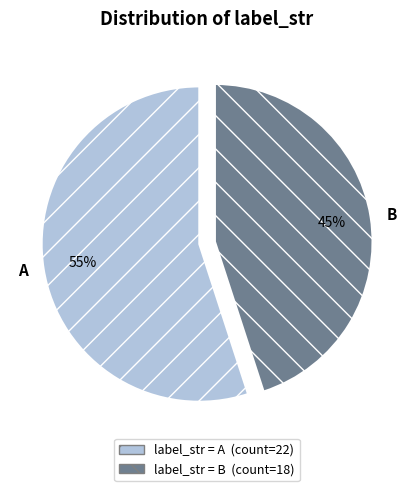

The A slice represents 55% of the pie. True or false?

True